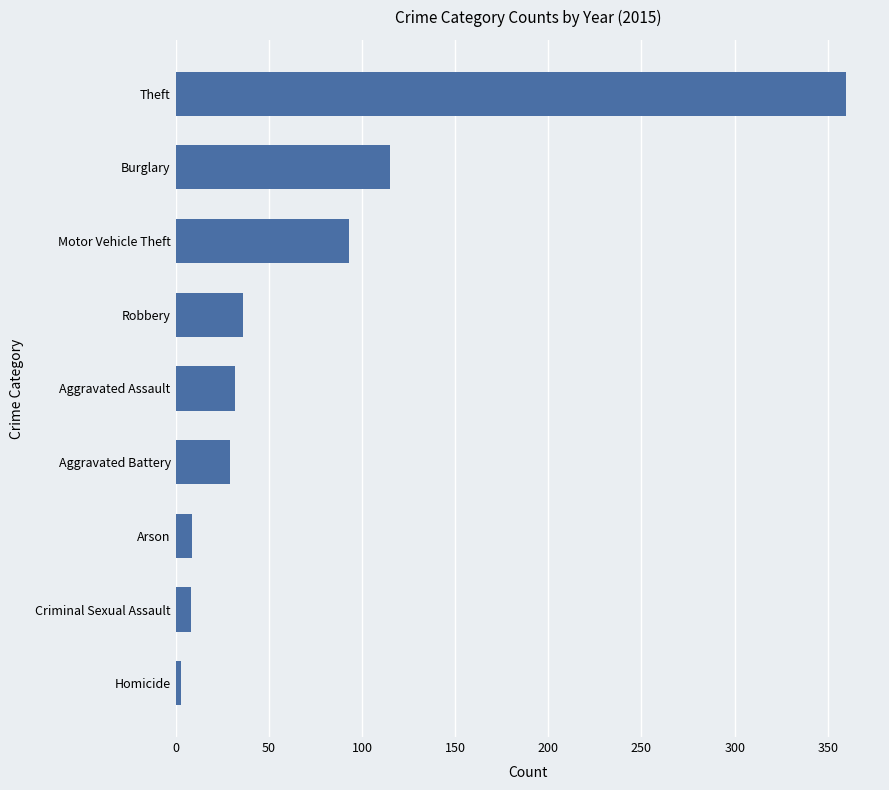

Does the chart contain stacked bars?

No